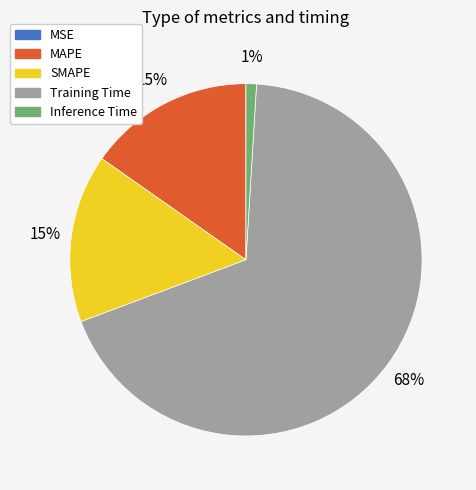

True or false: Training Time accounts for 68% of the total.

True